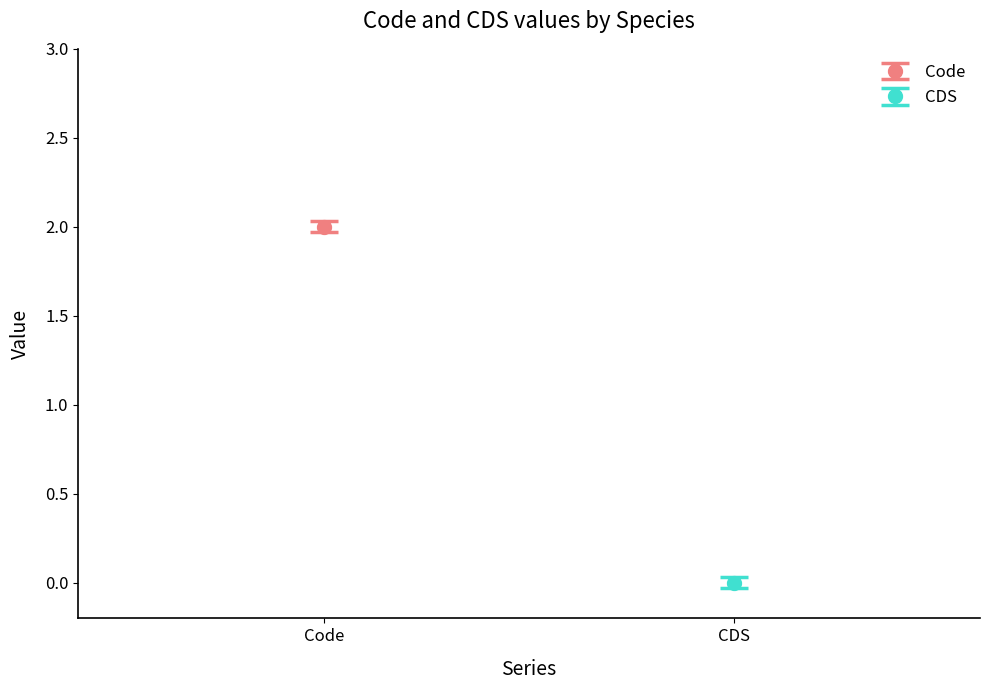

Which series has the largest total across all categories?

Code